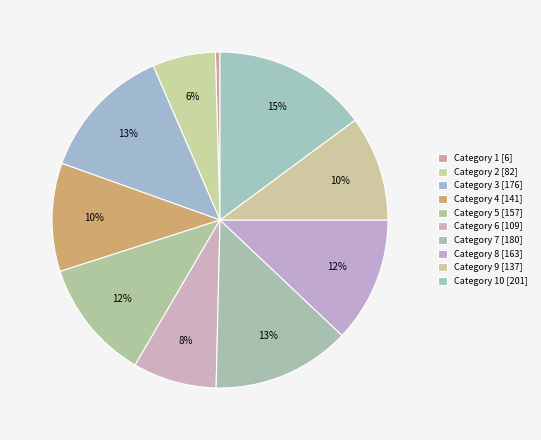

How many slices are in this pie chart?

10